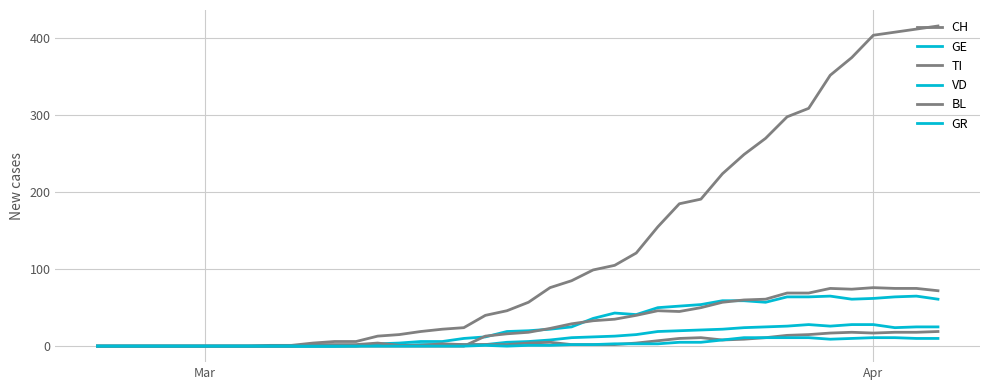

Does the chart have visible grid lines?

Yes